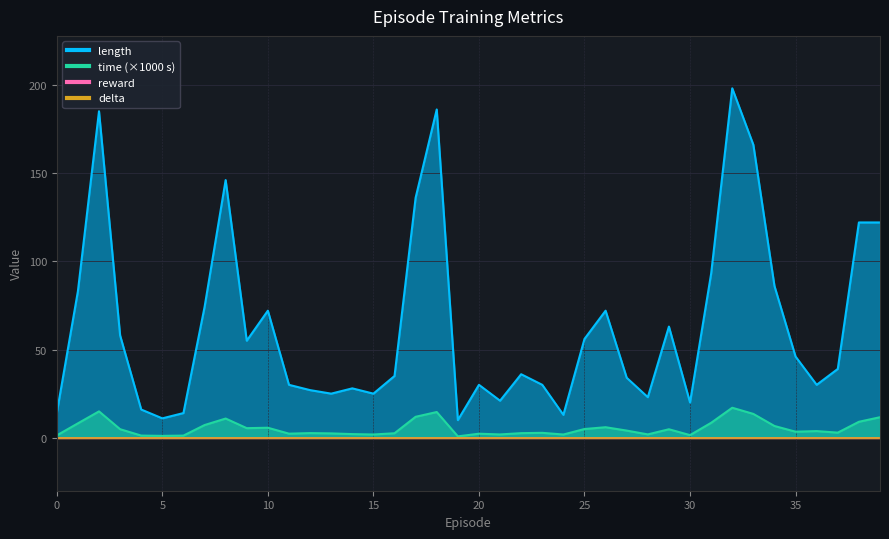

Which has a higher value, 40 or 80?

80